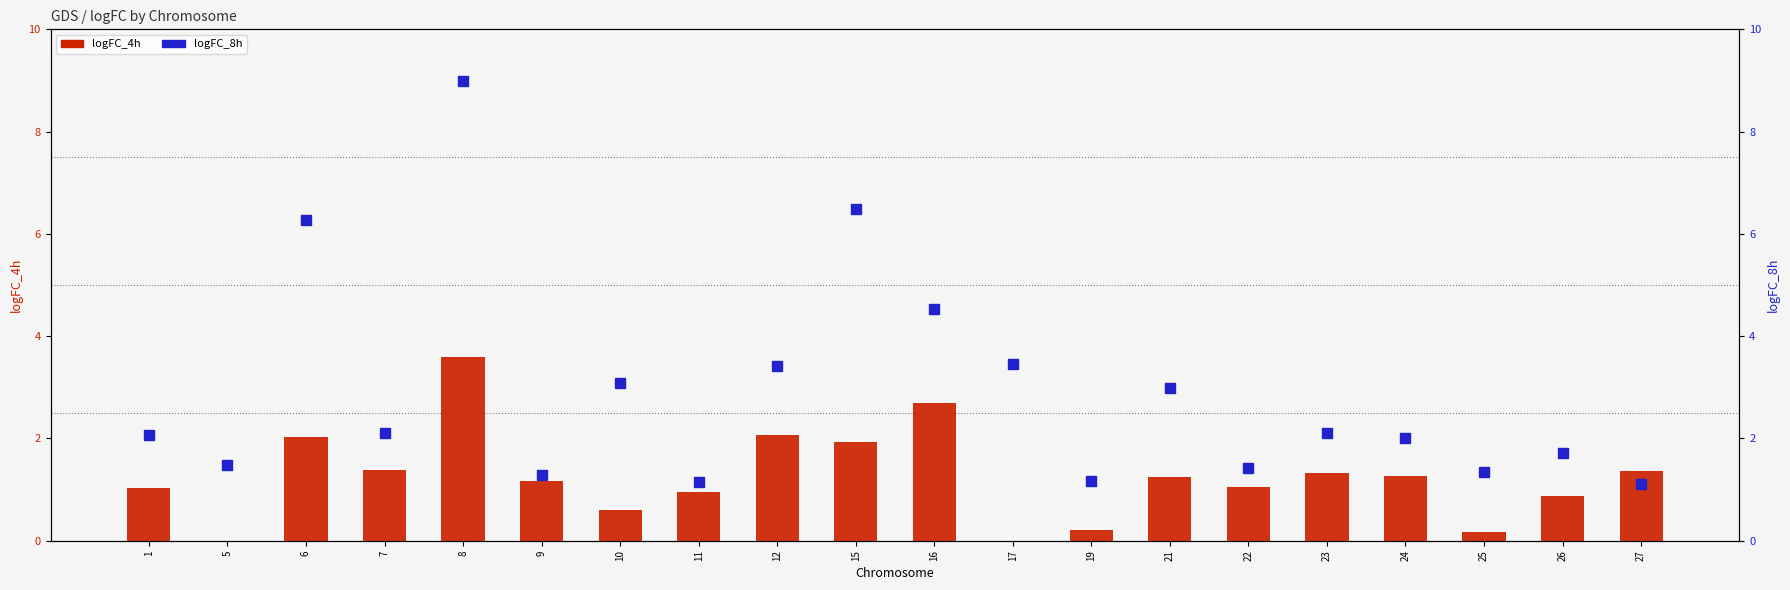

Reading left to right, transcribe all the data shown in this chart.

logFC_4h: 1.0	-0.1	2.0	1.4	3.6	1.2	0.6	1.0	2.1	1.9	2.7	-0.2	0.2	1.2	1.1	1.3	1.3	0.2	0.9	1.4
logFC_8h: 2.1	1.5	6.3	2.1	9.0	1.3	3.1	1.2	3.4	6.5	4.5	3.5	1.2	3.0	1.4	2.1	2.0	1.3	1.7	1.1